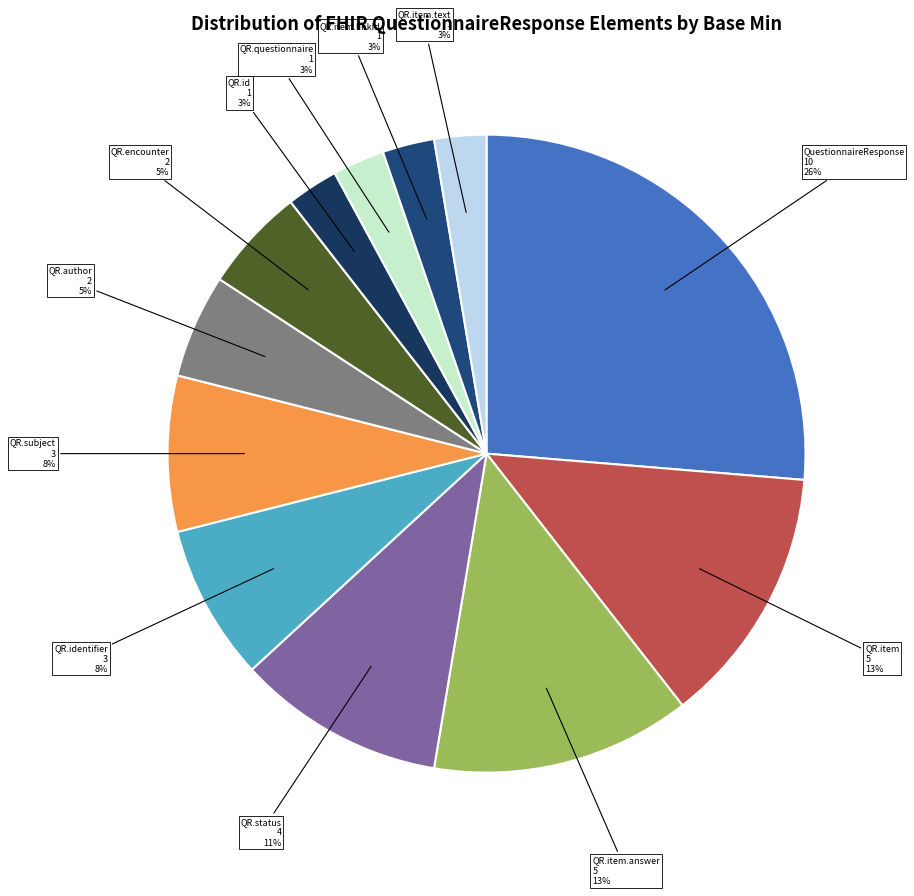

To the nearest percent, what is the average slice percentage?

8%